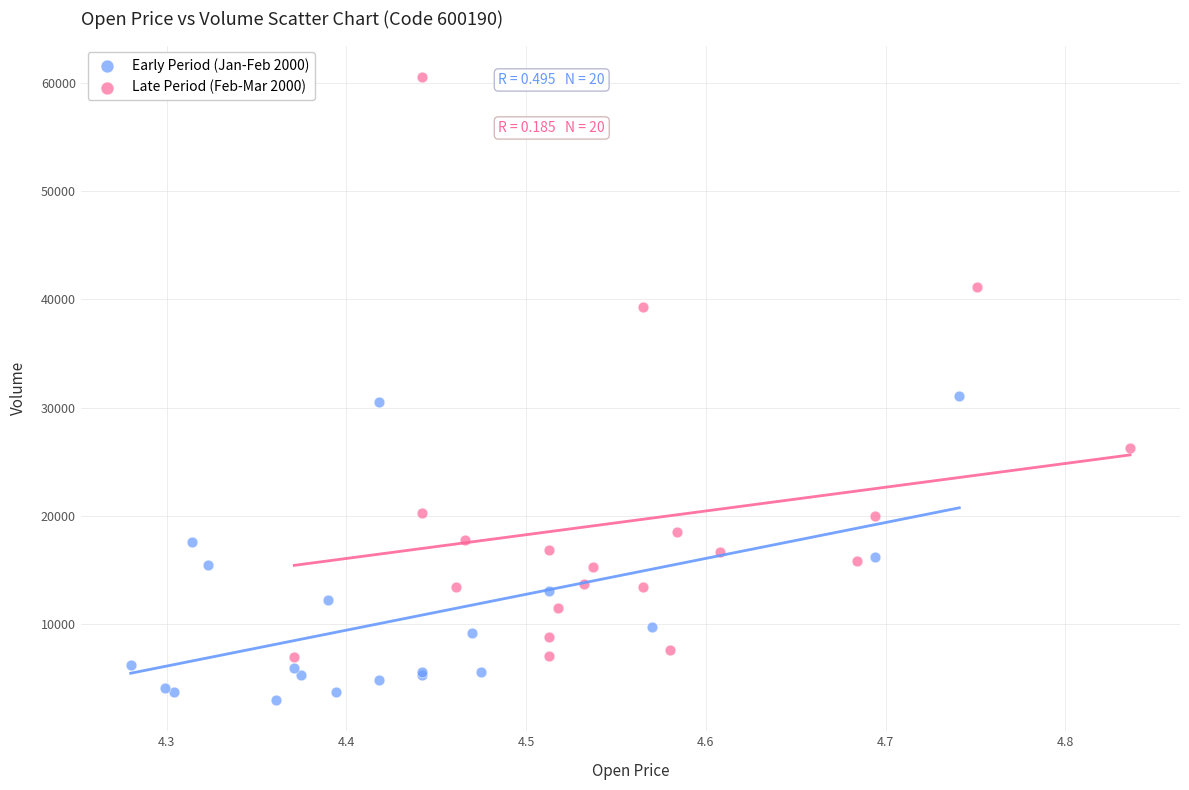

Which series reaches the maximum Y coordinate?

Late Period (Feb-Mar 2000)